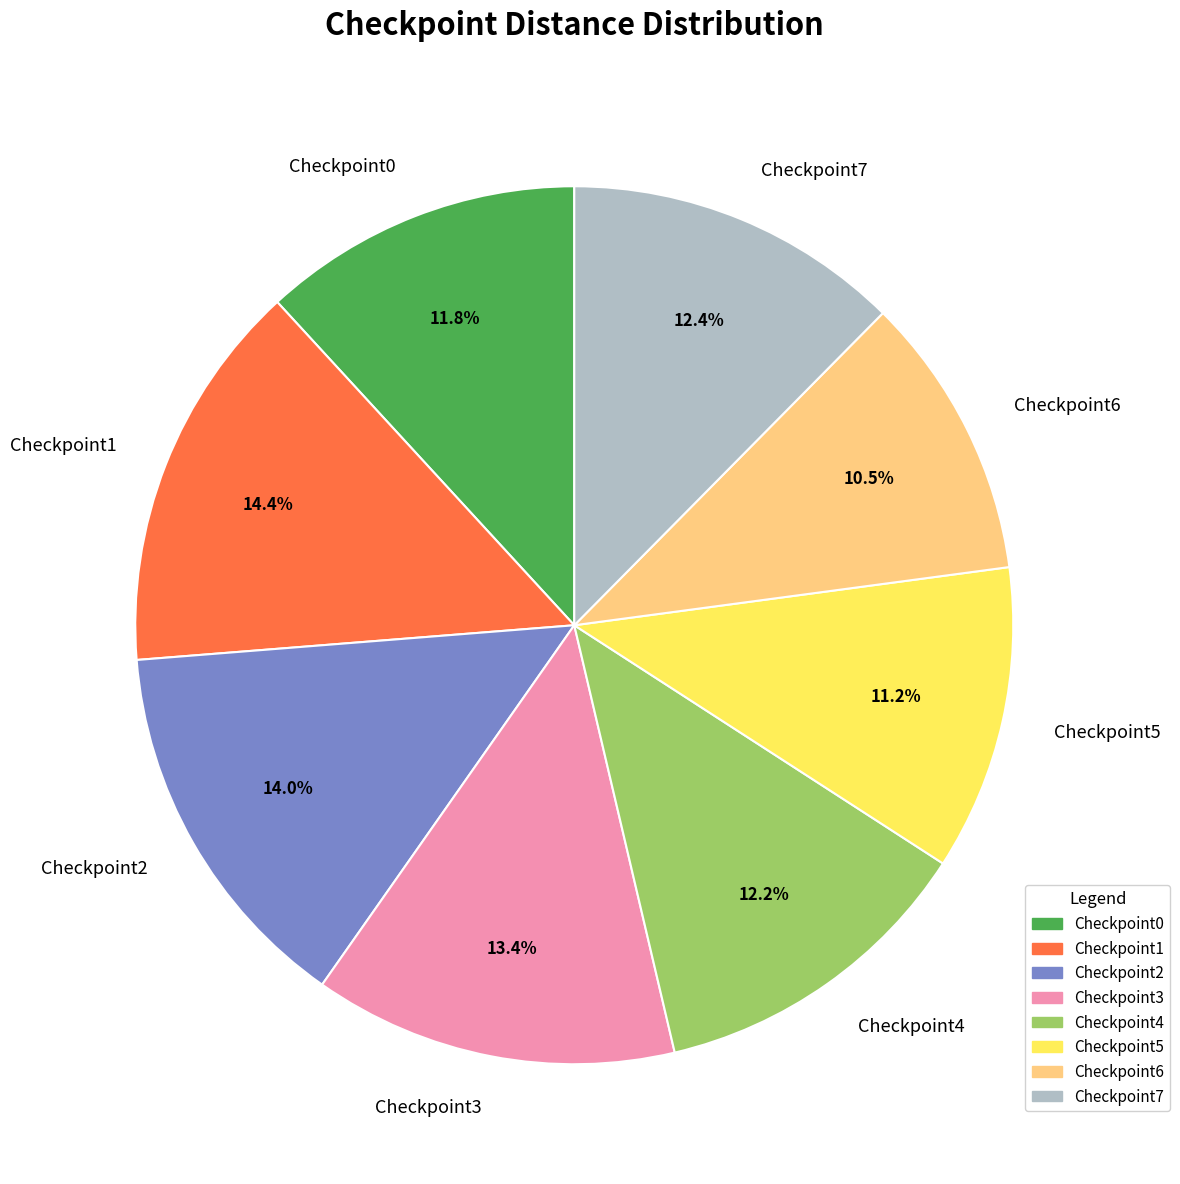

Is the sum of Checkpoint5 and Checkpoint7 greater than half?

No